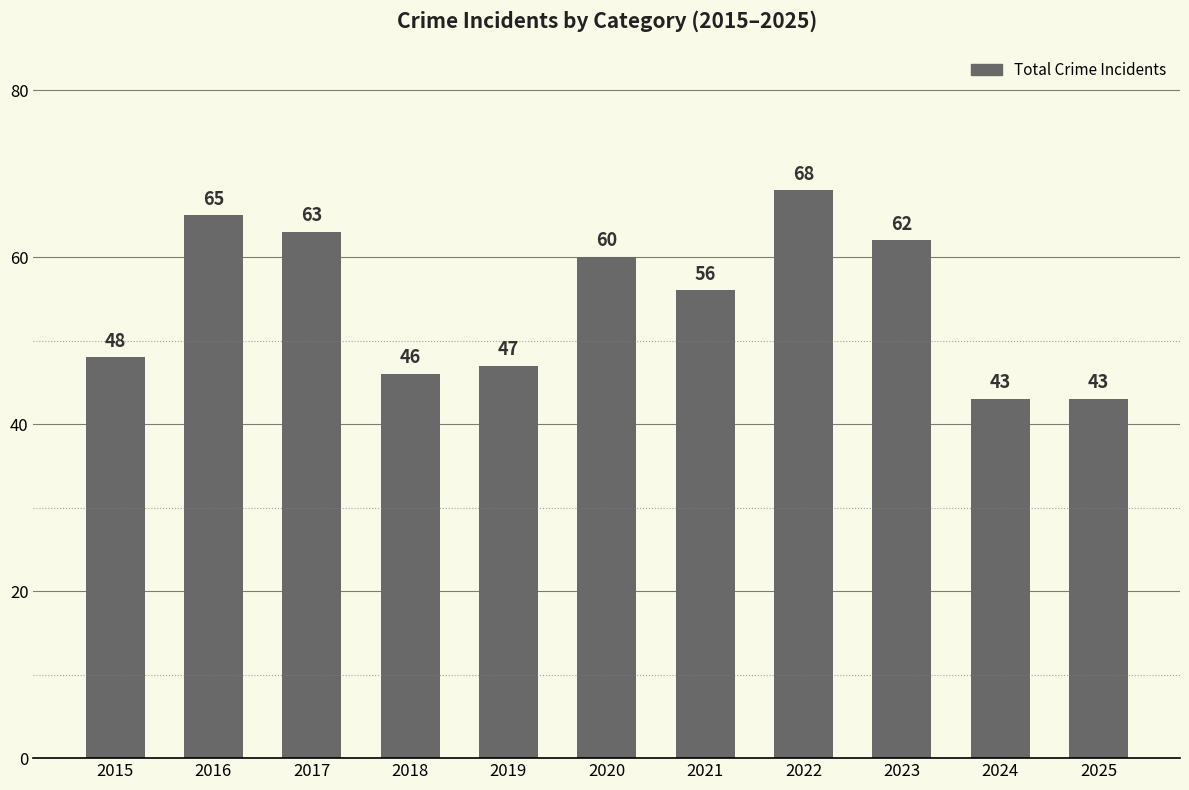

Reading left to right, extract all data points from this chart.

48	65	63	46	47	60	56	68	62	43	43